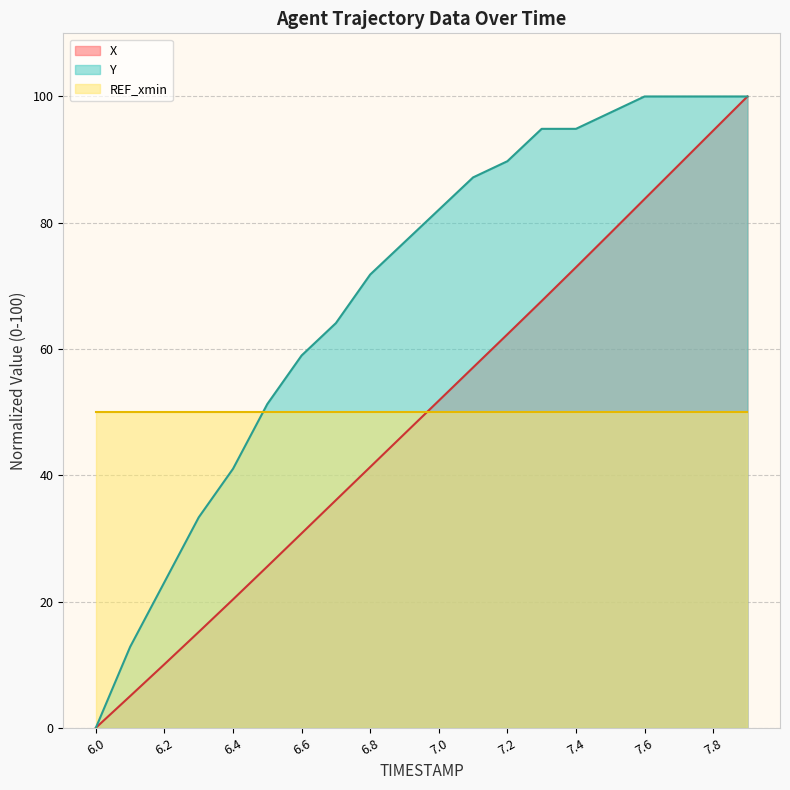

True or false: Y and X intersect in this chart.

False